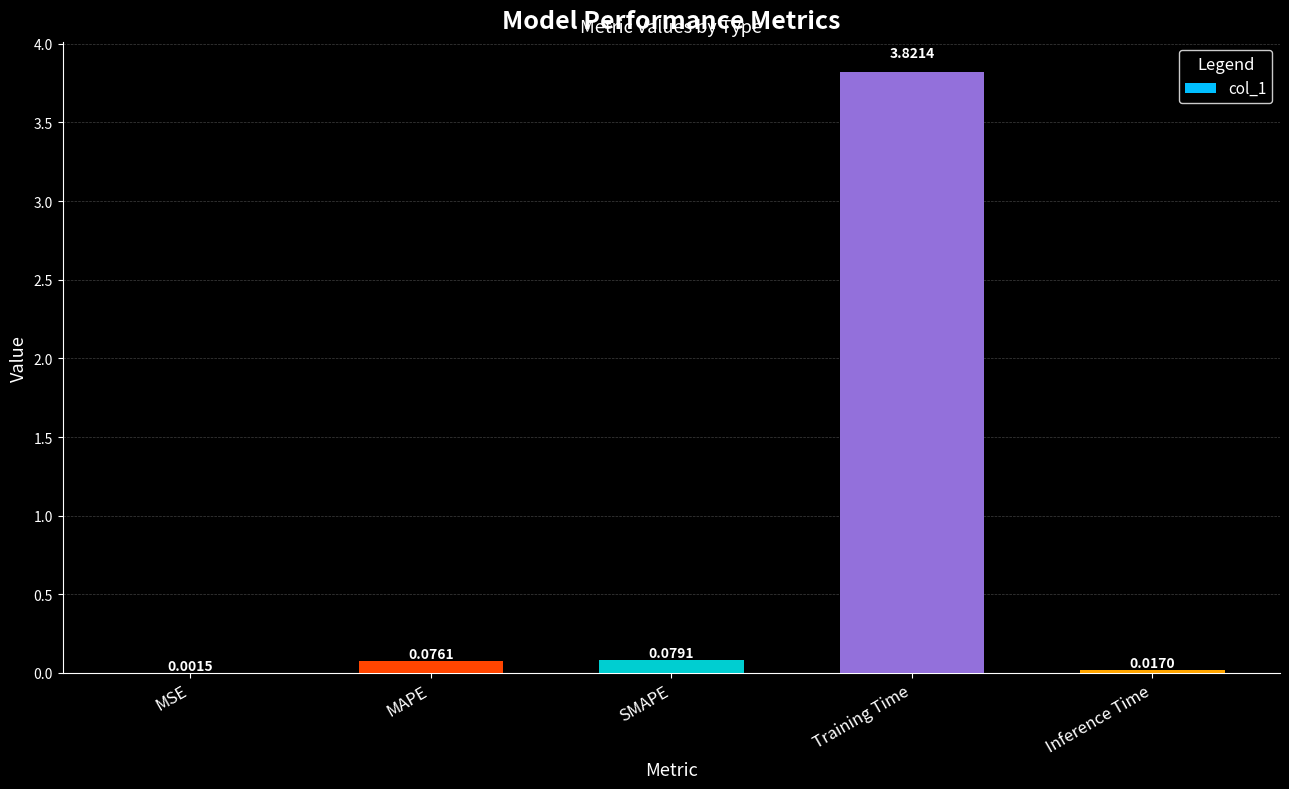

What is the sum of all values?

4.0